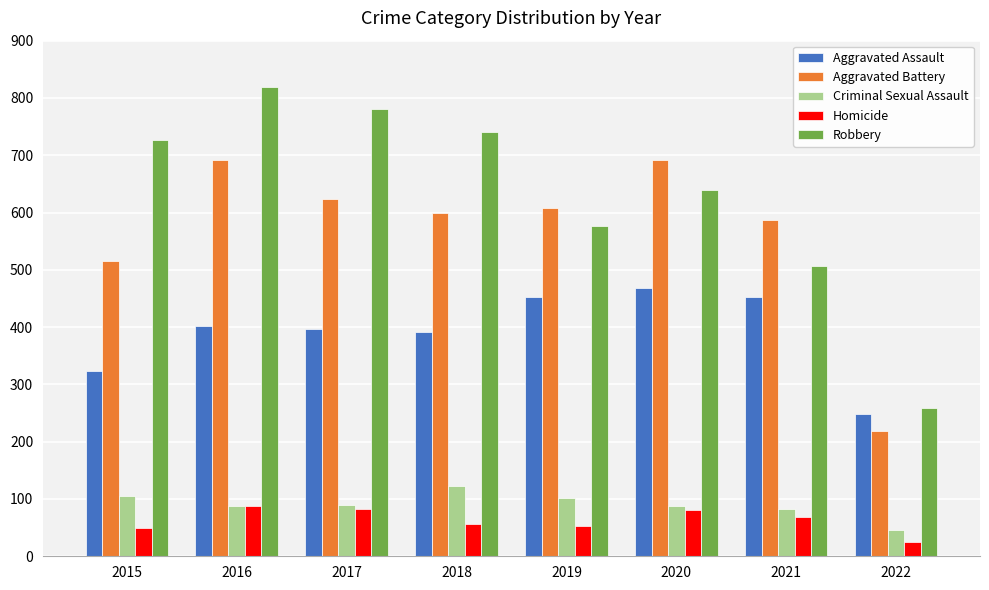

At which category is the sum across all series the highest?

2016